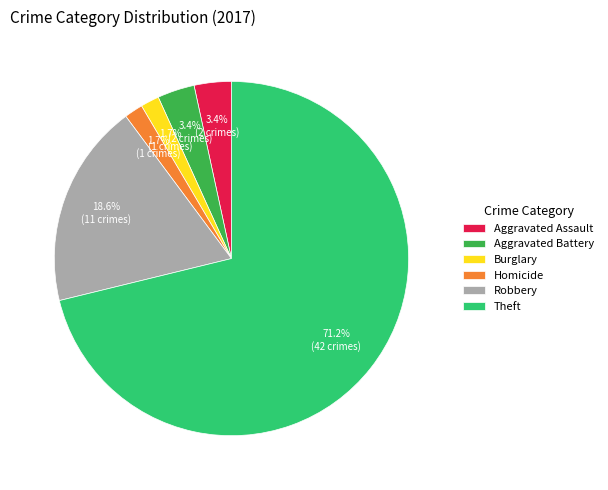

Approximately how many times larger is the value at Aggravated Assault compared to Aggravated Battery?

1.0